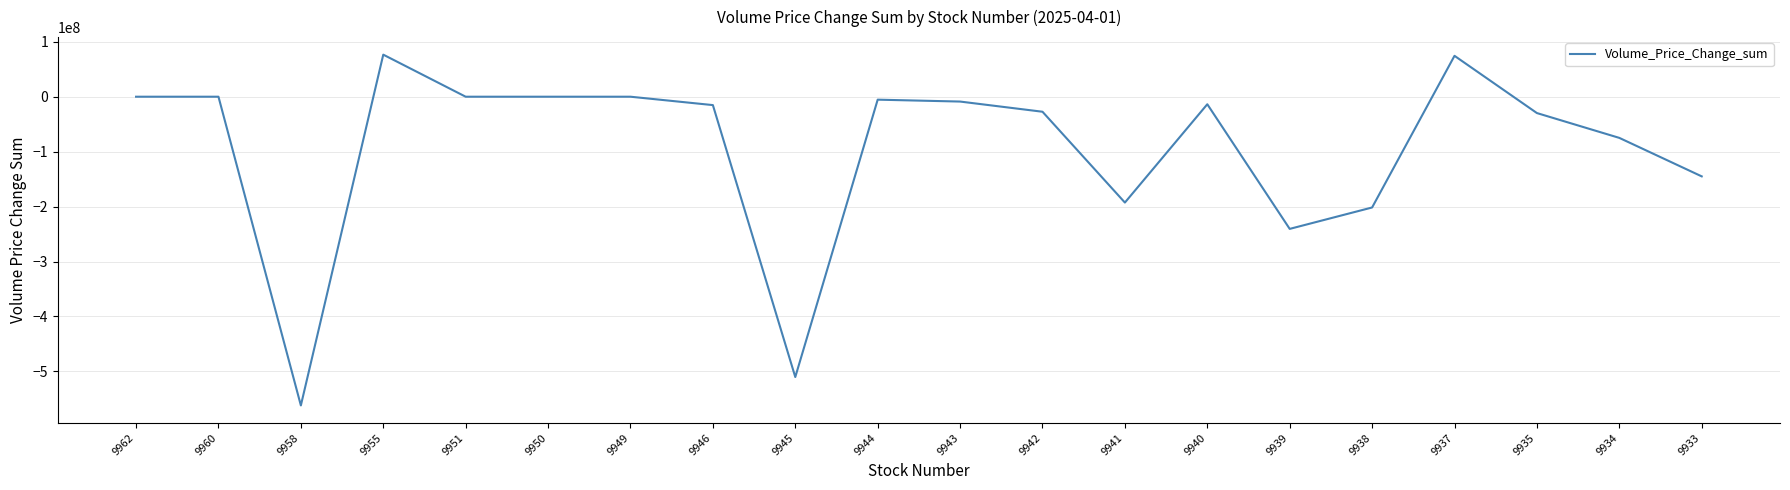

True or false: the data shows -246460570 at 9958.

False